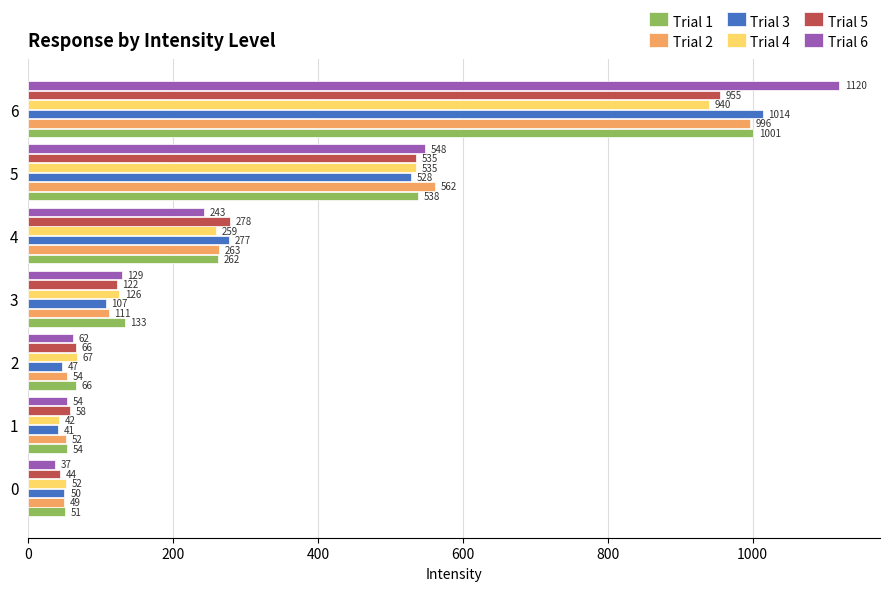

How many categories are shown in the chart?

7